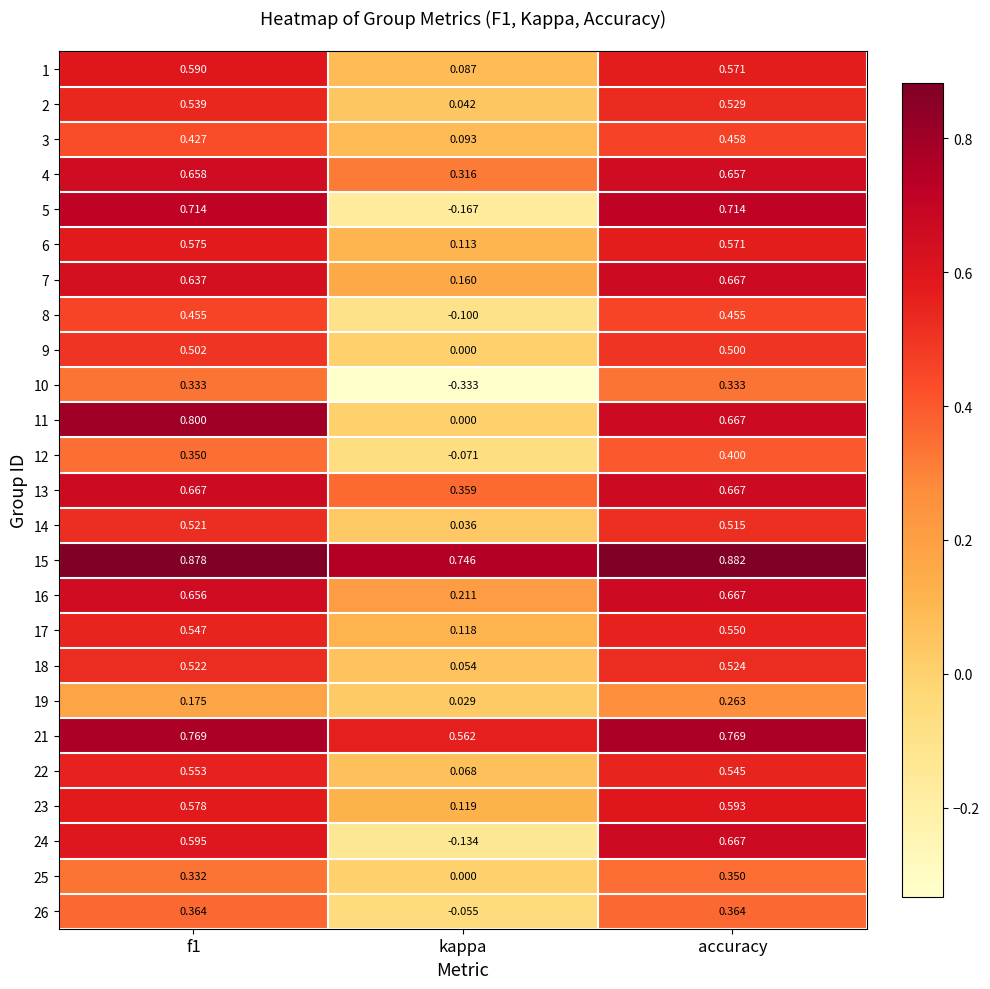

At how many categories does at least one series exceed 0?

3